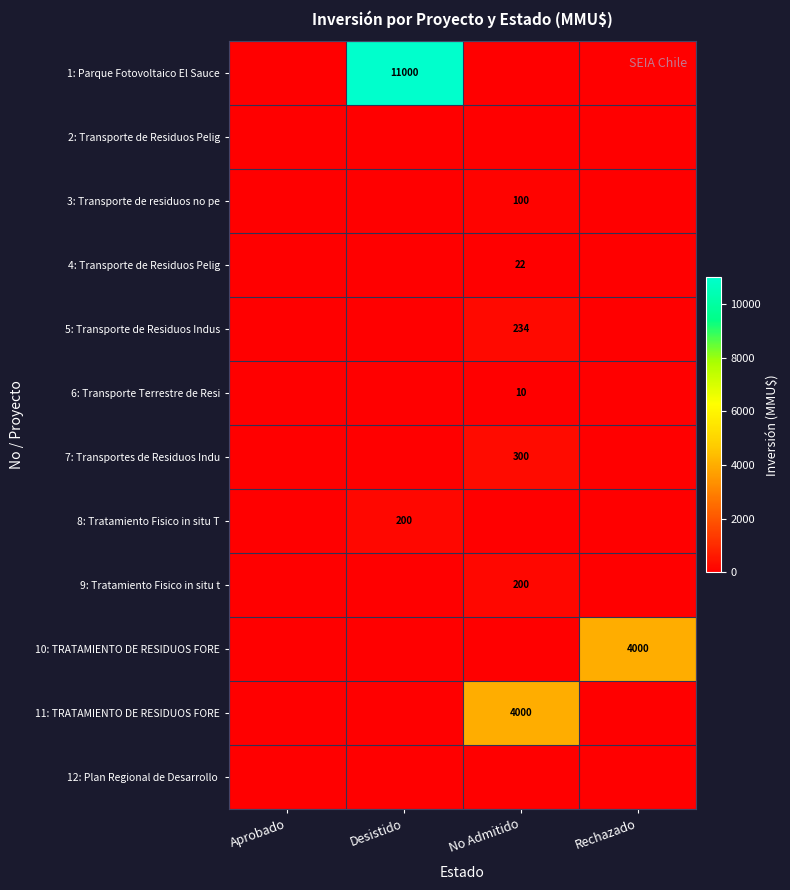

What is the difference between the highest and lowest values at Rechazado?

4000